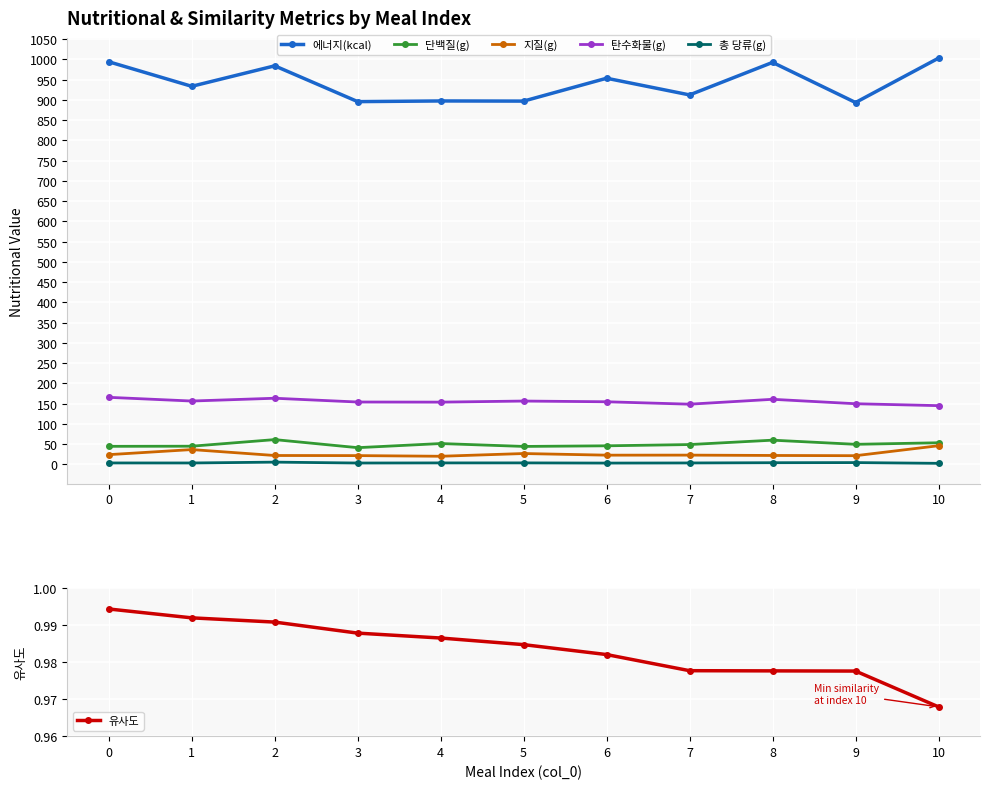

At how many categories does at least one series exceed 731?

11